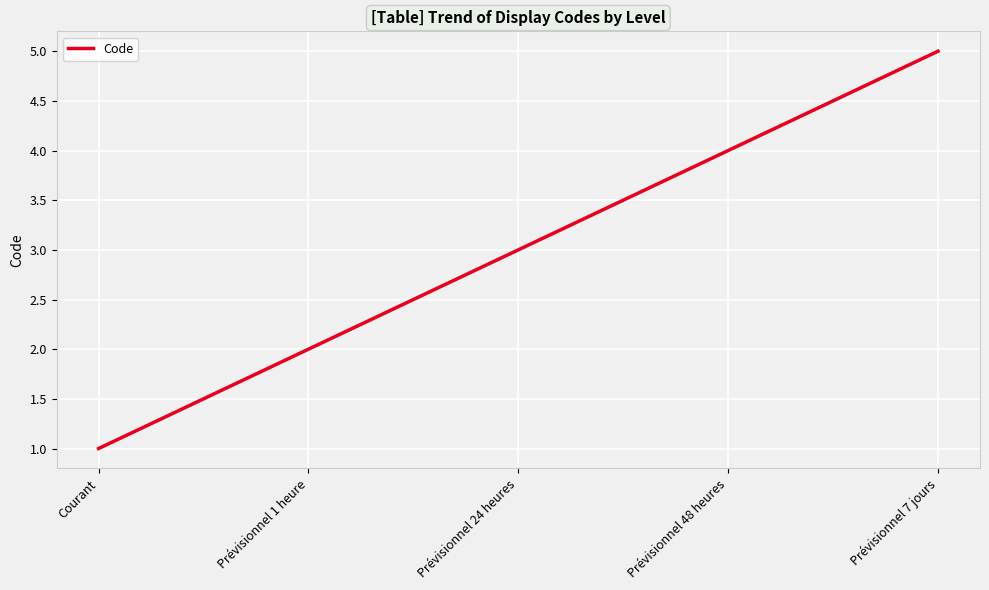

What is the smallest value displayed?

1.0